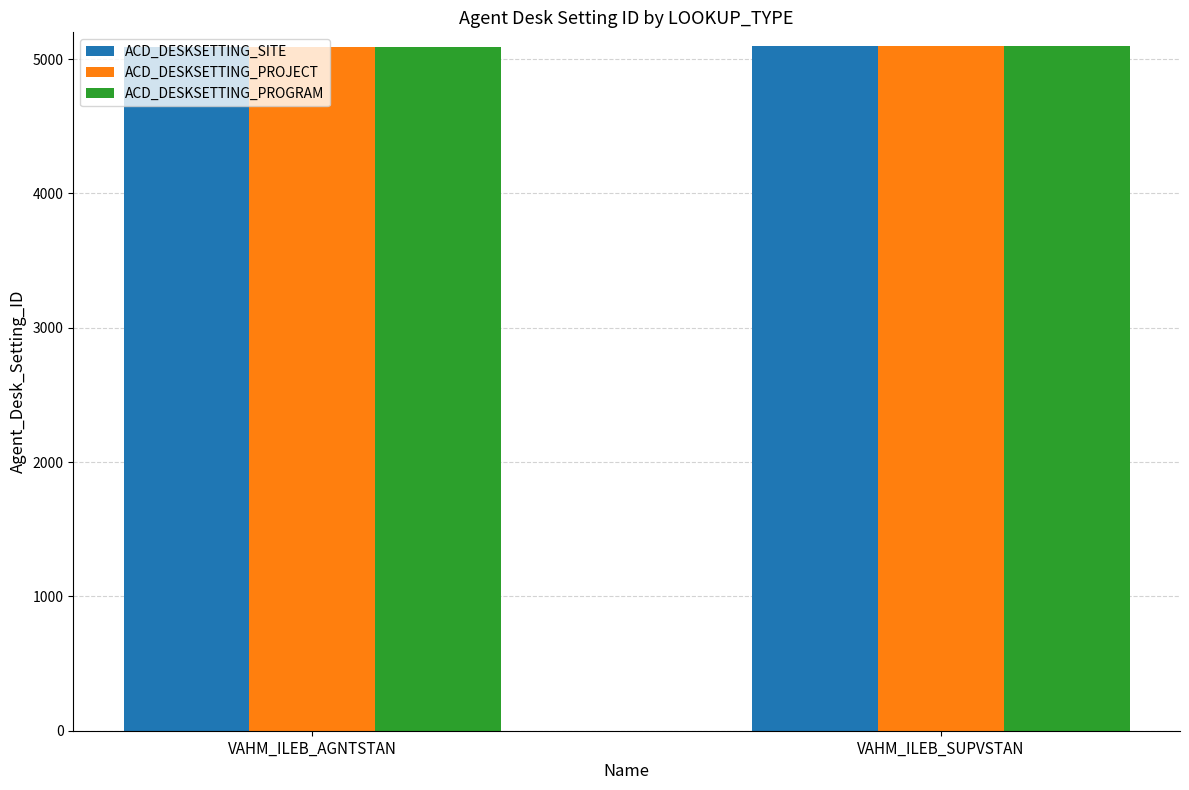

What is the highest value of the ACD_DESKSETTING_SITE series?

5095